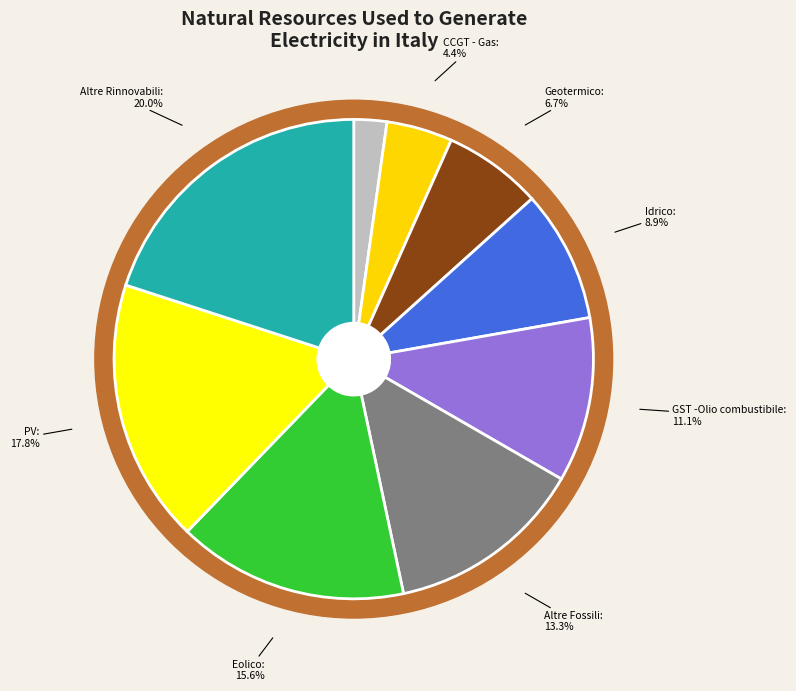

Is GST -Olio combustibile the majority of the pie?

No